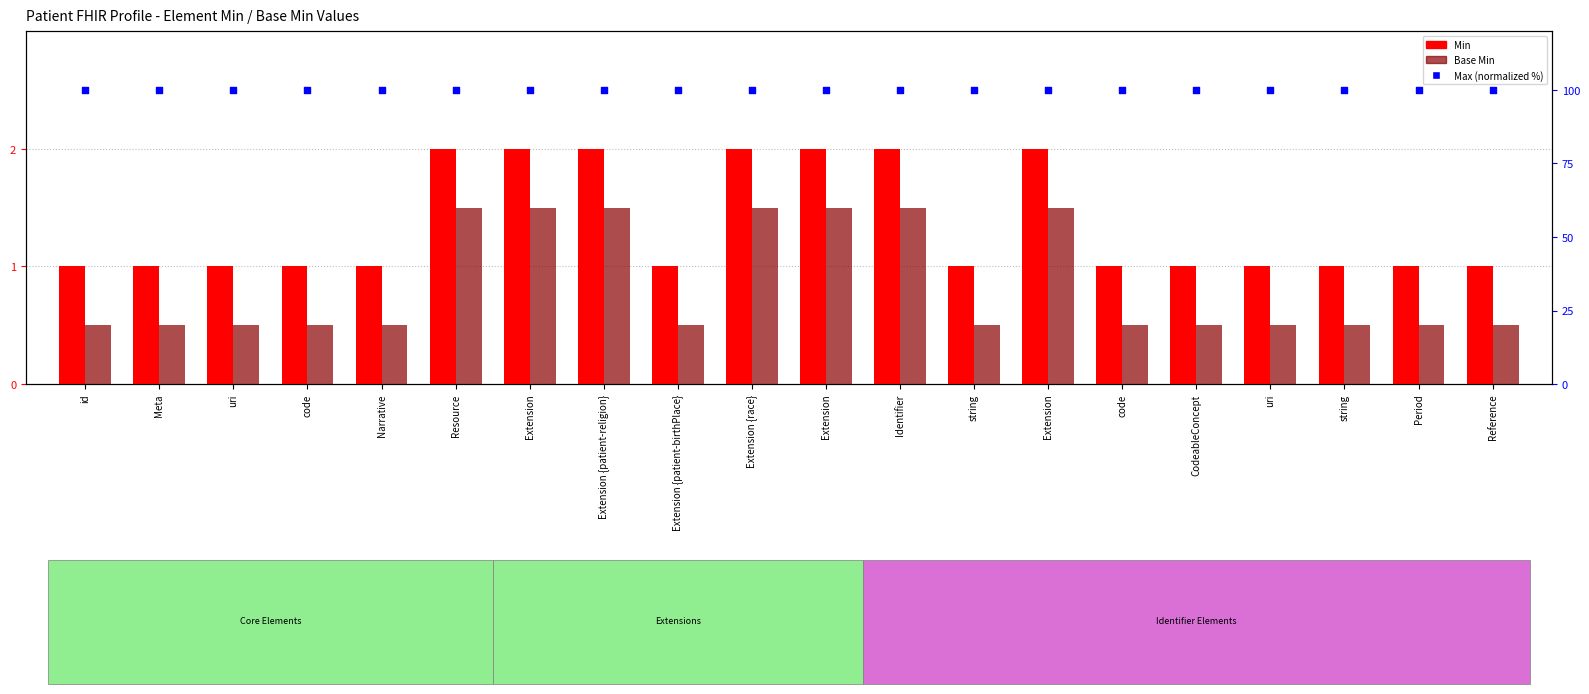

Is the value of Max (normalized) at uri greater than the value of Base Min at uri?

Yes